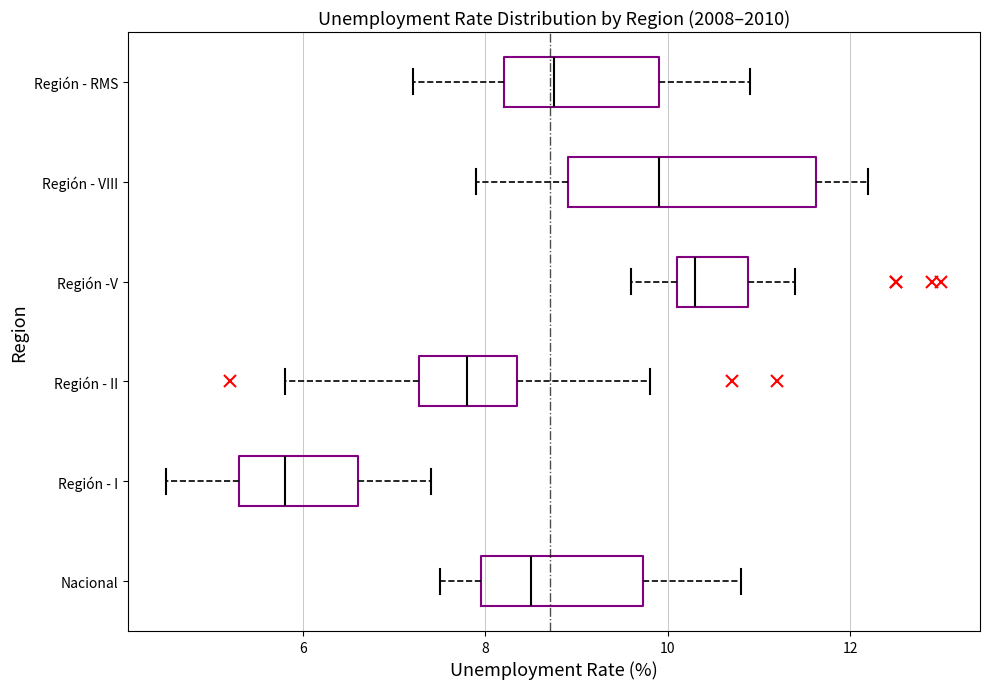

Reading bottom to top, transcribe this box plot: for each box, give where its median line is, the range the box spans, and where its two whiskers end, as read against the x-axis. The values are not printed on the chart, so give them approximately, as read against the axis.

Nacional: median 8.6, box 8.0 to 9.8, whiskers 7.6 to 10.8
Región - I: median 5.8, box 5.4 to 6.6, whiskers 4.6 to 7.4
Región - II: median 7.8, box 7.2 to 8.4, whiskers 5.8 to 9.8
Región -V: median 10.4, box 10.2 to 10.8, whiskers 9.6 to 11.4
Región - VIII: median 10.0, box 9.0 to 11.6, whiskers 8.0 to 12.2
Región - RMS: median 8.8, box 8.2 to 10.0, whiskers 7.2 to 11.0